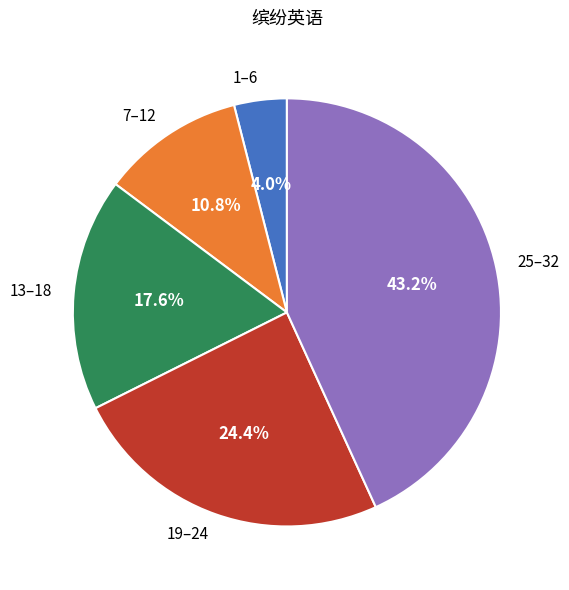

What portion of the pie excludes 13–18?

82.4%